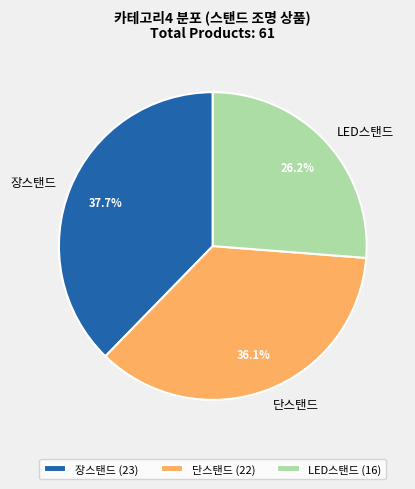

Does LED스탠드 represent more than half of the total?

No